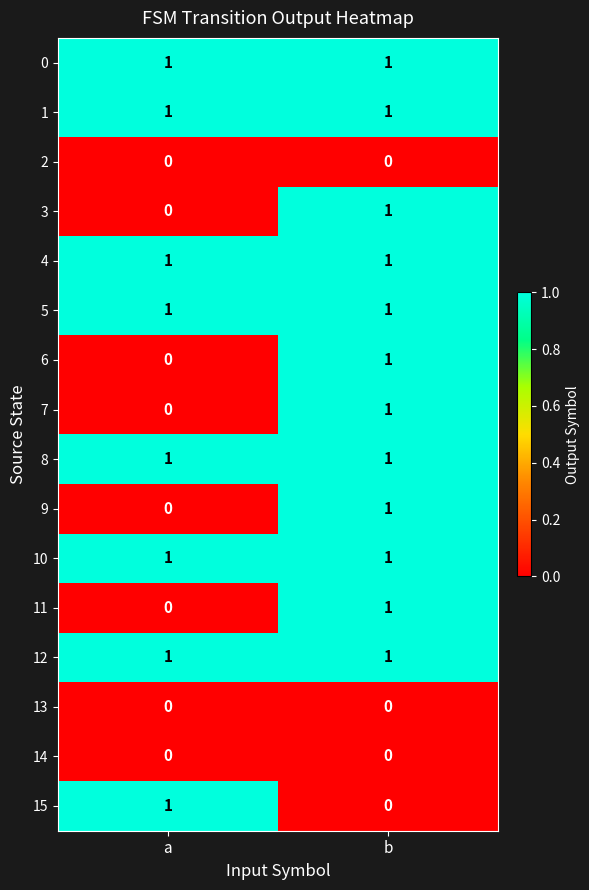

At which category is the sum across all series the highest?

b